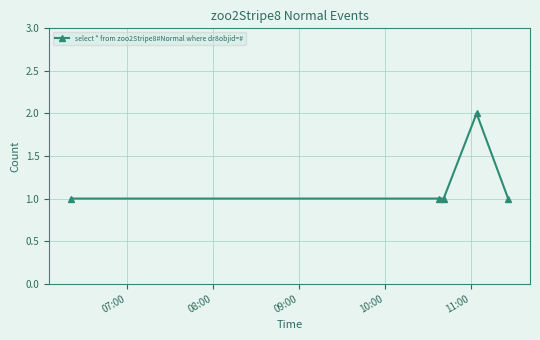

True or false: there are more than 2 points higher than both neighbors.

False